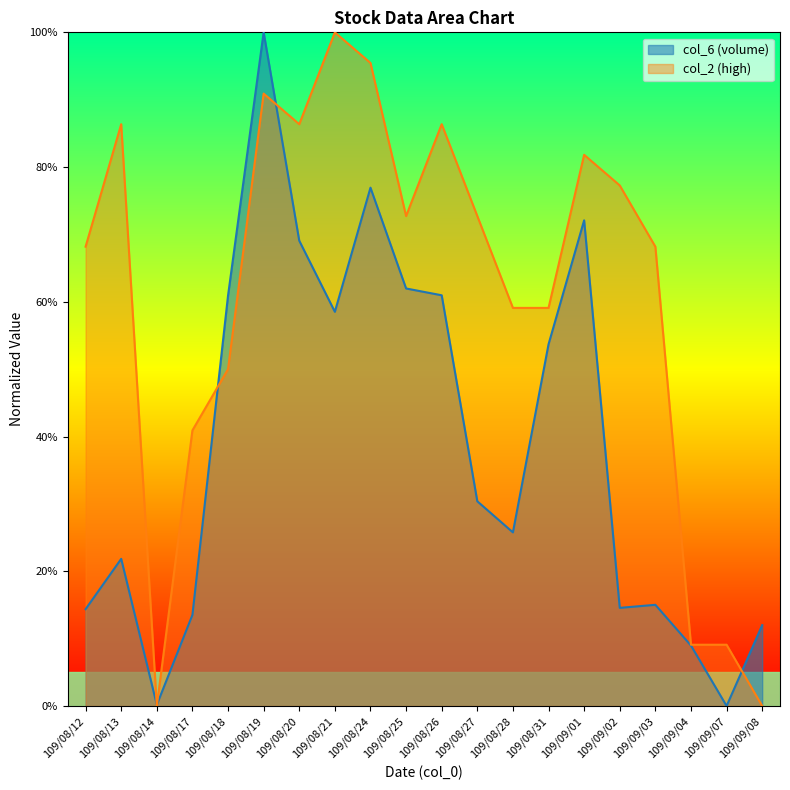

What is the difference between the highest and lowest values at 109/08/19?

0.1